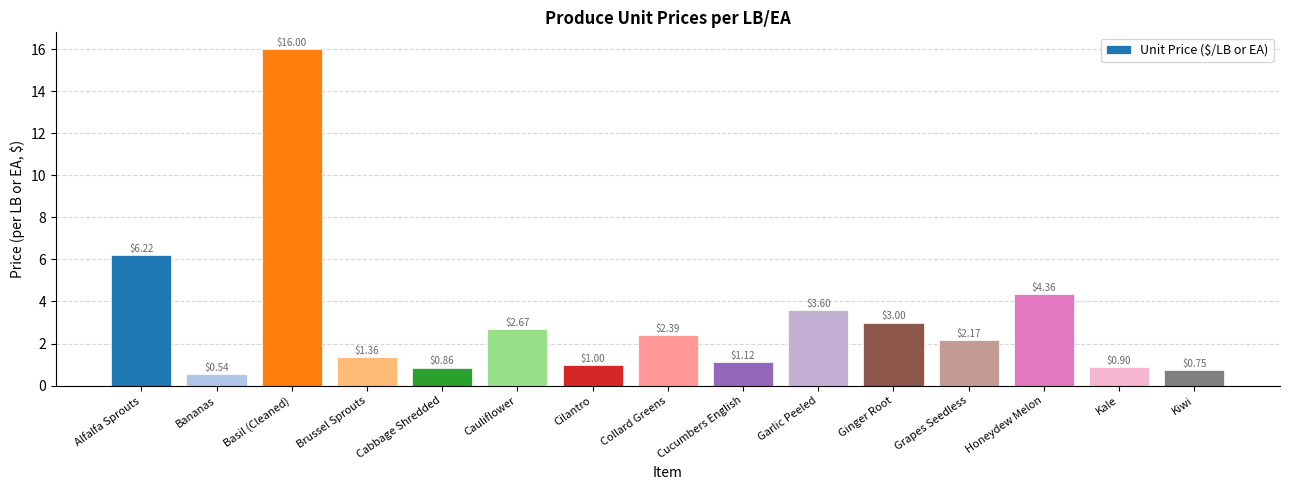

Is it true that the value at Alfalfa Sprouts is 6.2?

True